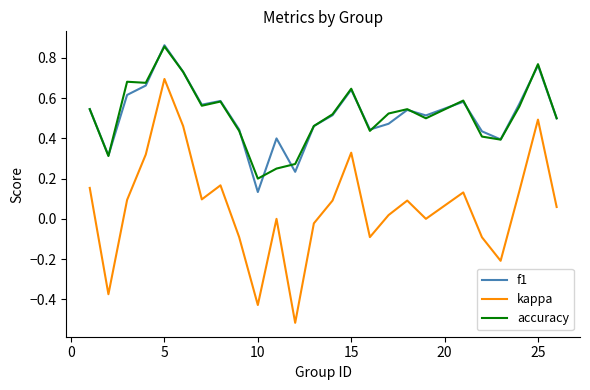

What is the sum of all f1 values?

12.9